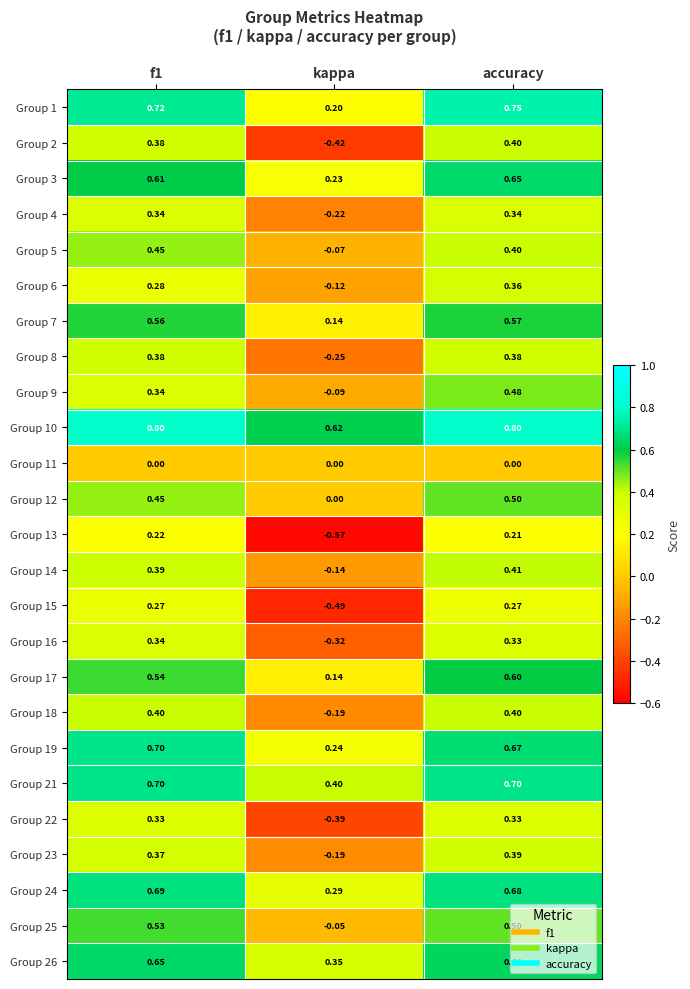

Where is Group 21 nearest to the value 0?

kappa